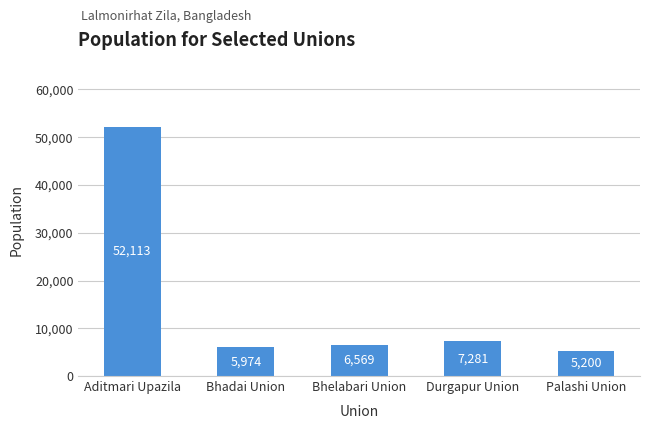

What is the difference between the second highest and second lowest values?

1307